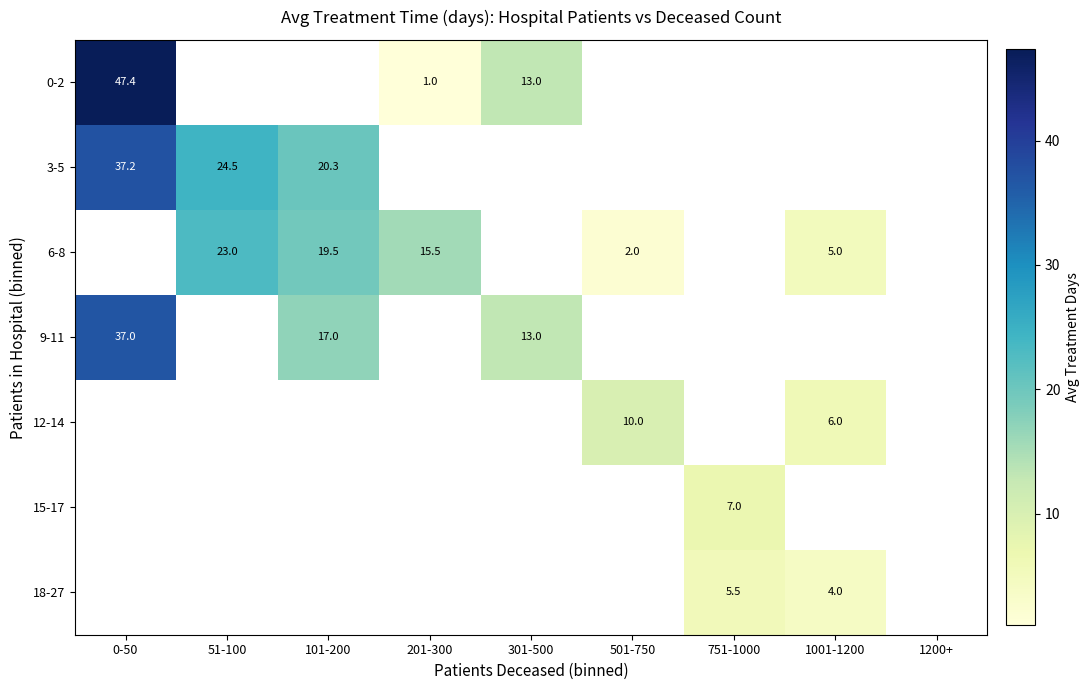

What is the smallest value displayed?

1.0